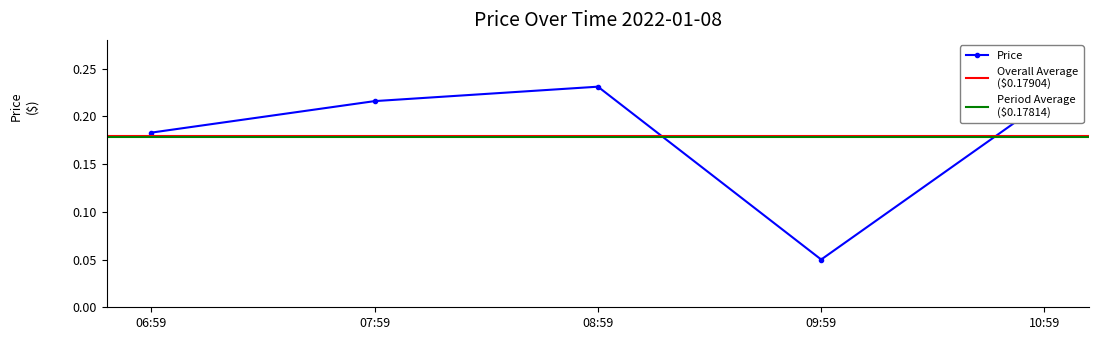

The chart shows a value of 0.0 at 06:59. True or false?

False